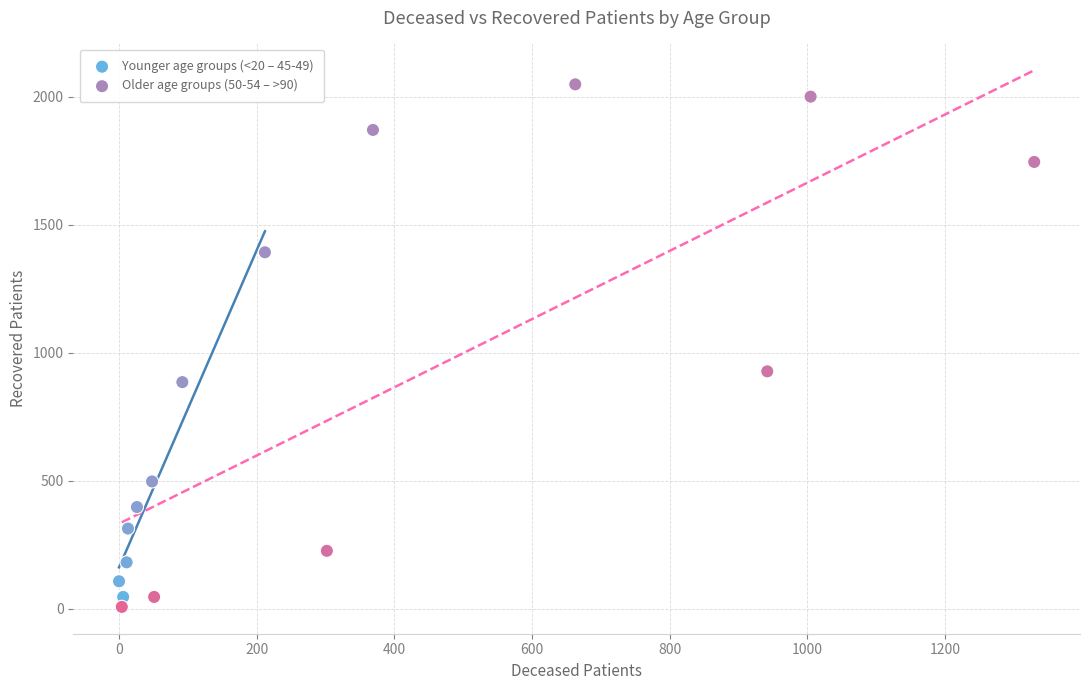

Which series reaches the maximum Y coordinate?

Older age groups (50-54 – >90)